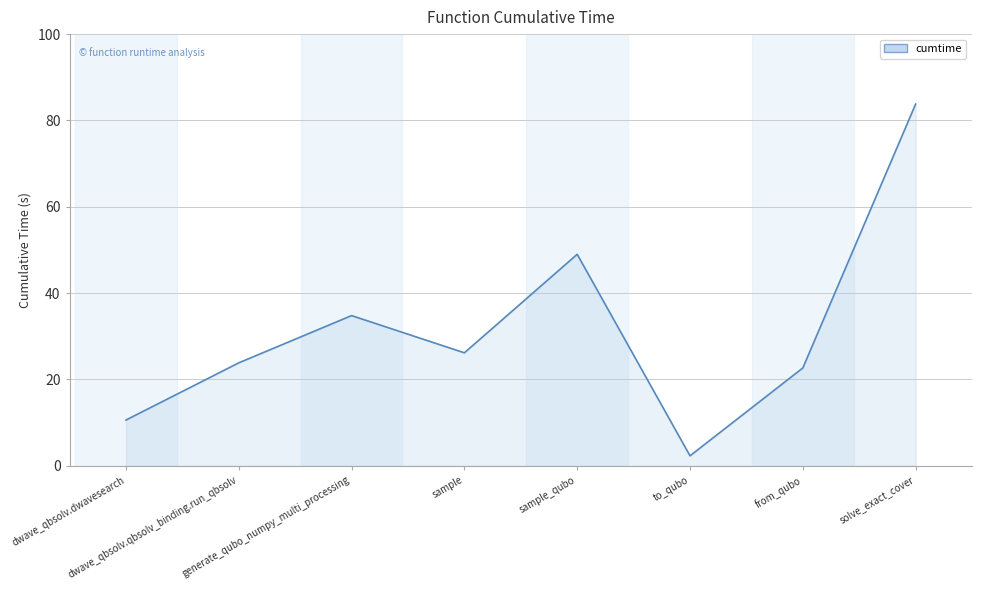

Reading left to right, transcribe all the data shown in this chart.

10.6	23.9	34.8	26.2	49.0	2.3	22.7	83.8